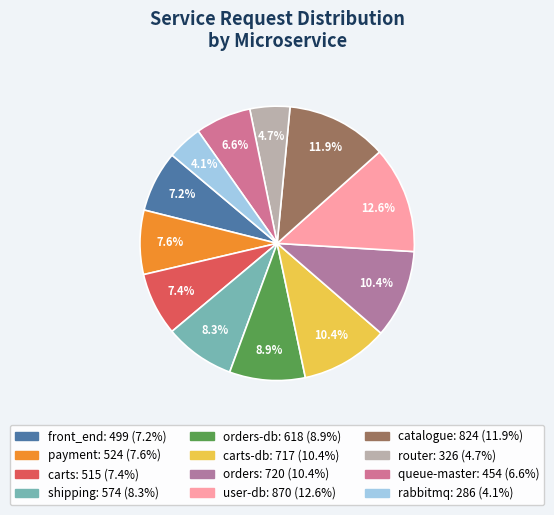

Is there a majority slice in this chart?

No